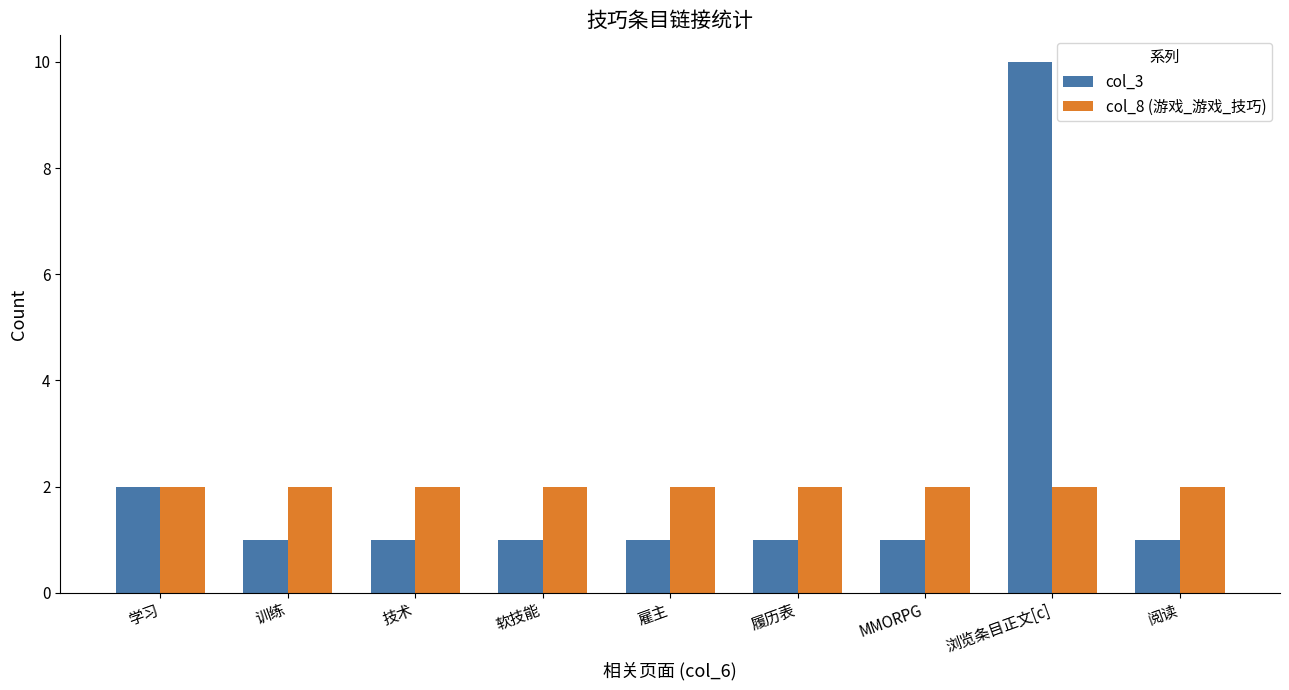

What is the label of the 8th bar from the right?

训练